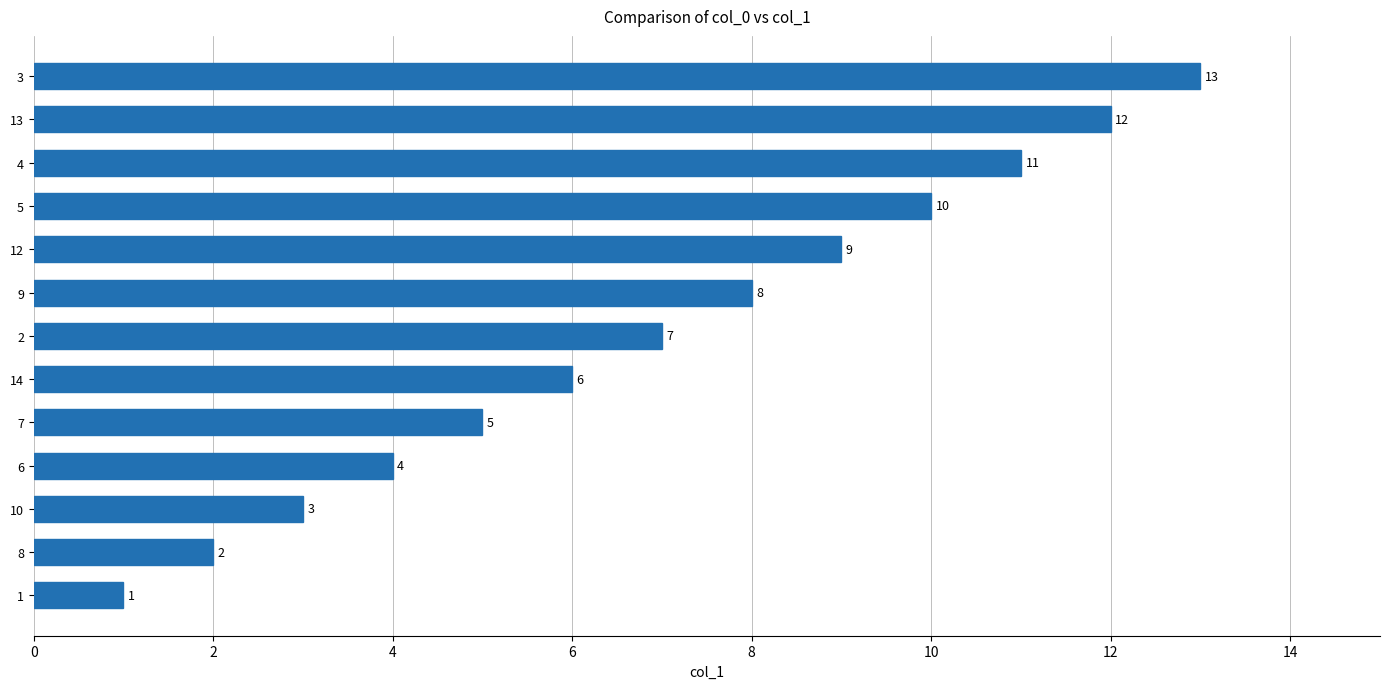

Approximately how many times larger is the value at 8 compared to 4?

0.2